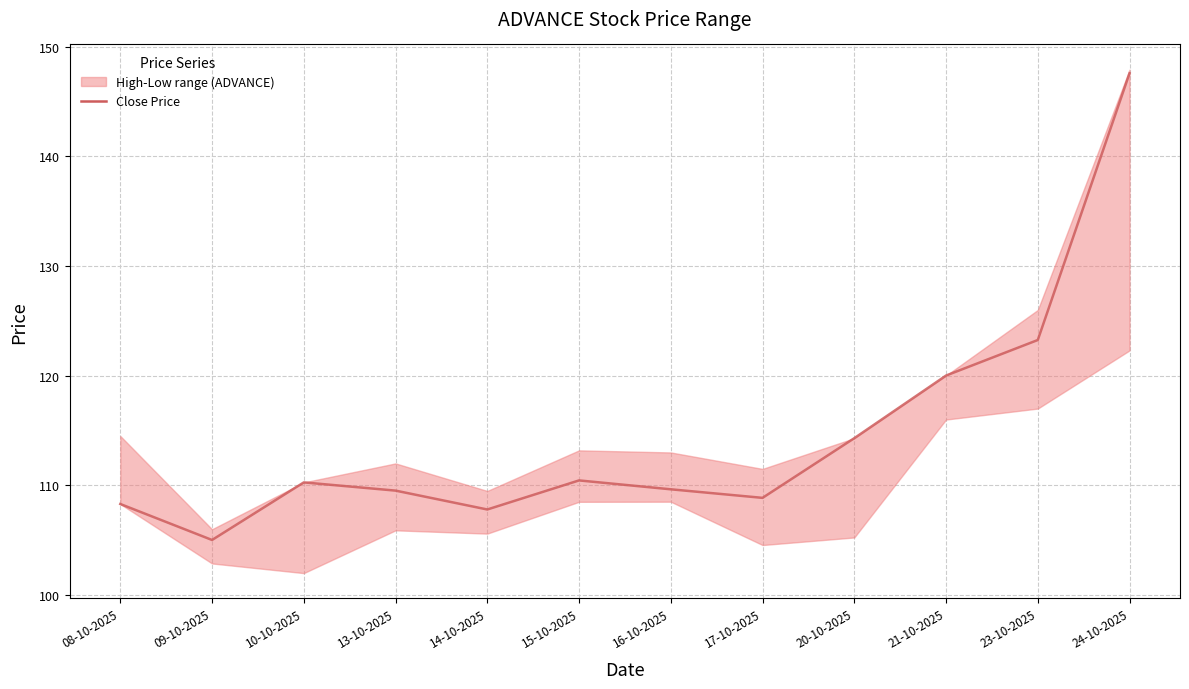

Where is the first local minimum?

09-10-2025